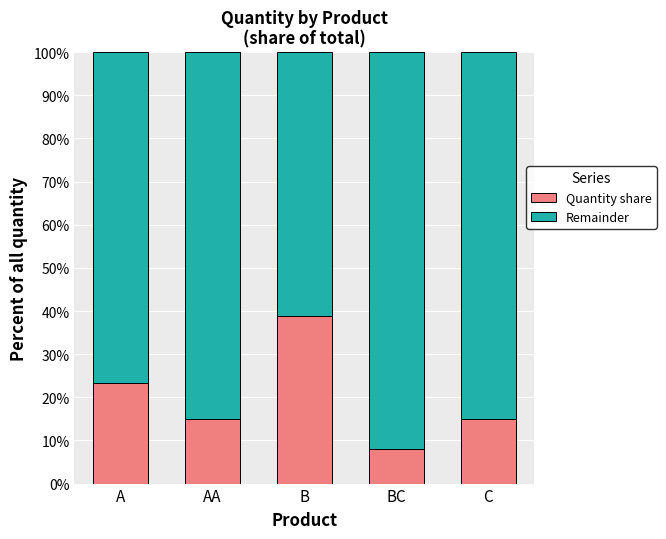

Does the chart contain any negative values?

No